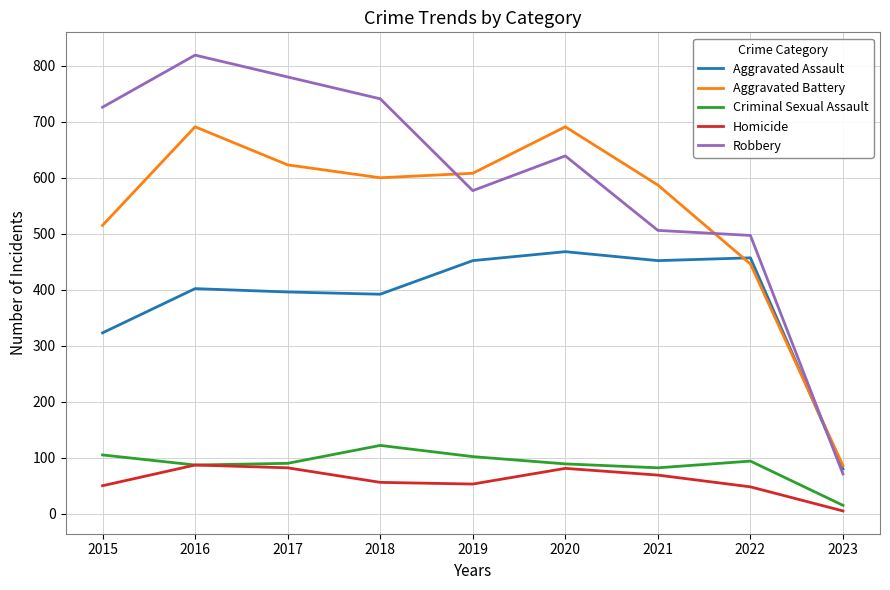

What are all the series names shown in the legend?

Aggravated Assault, Aggravated Battery, Criminal Sexual Assault, Homicide, Robbery